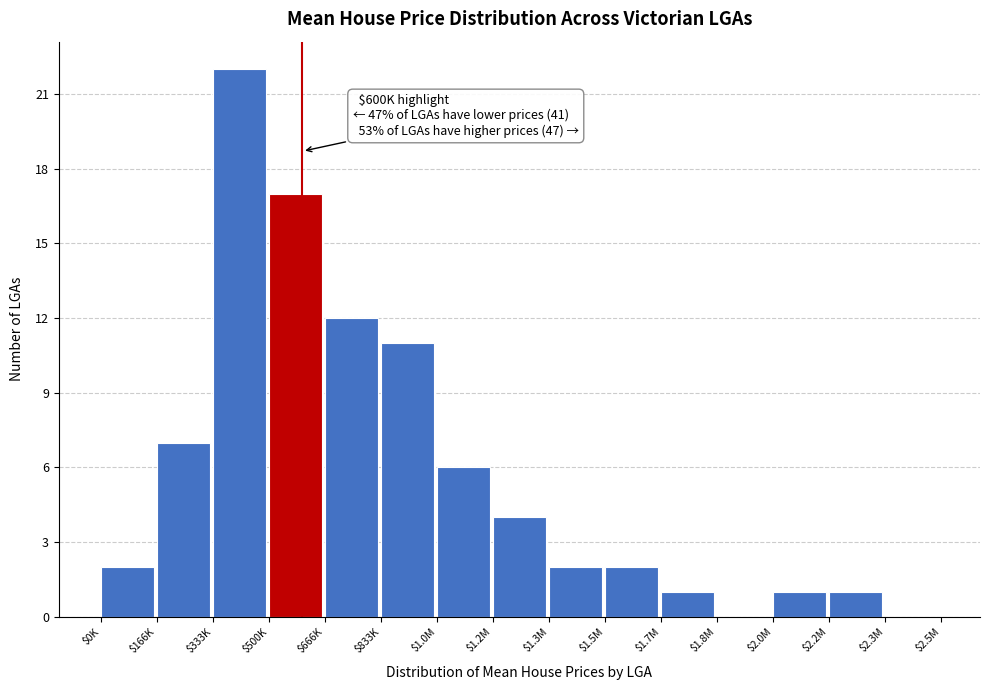

What is the sum of all values?

88